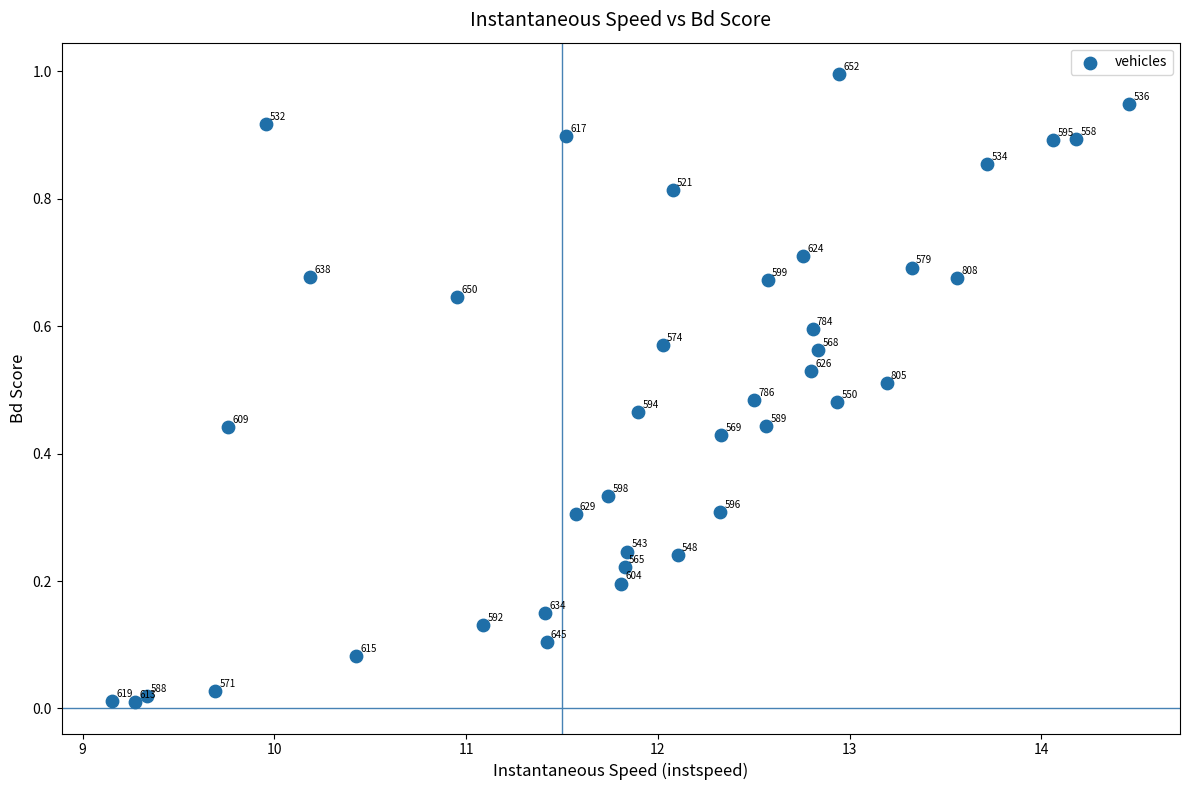

What is the range of X values (max minus min)?

5.3